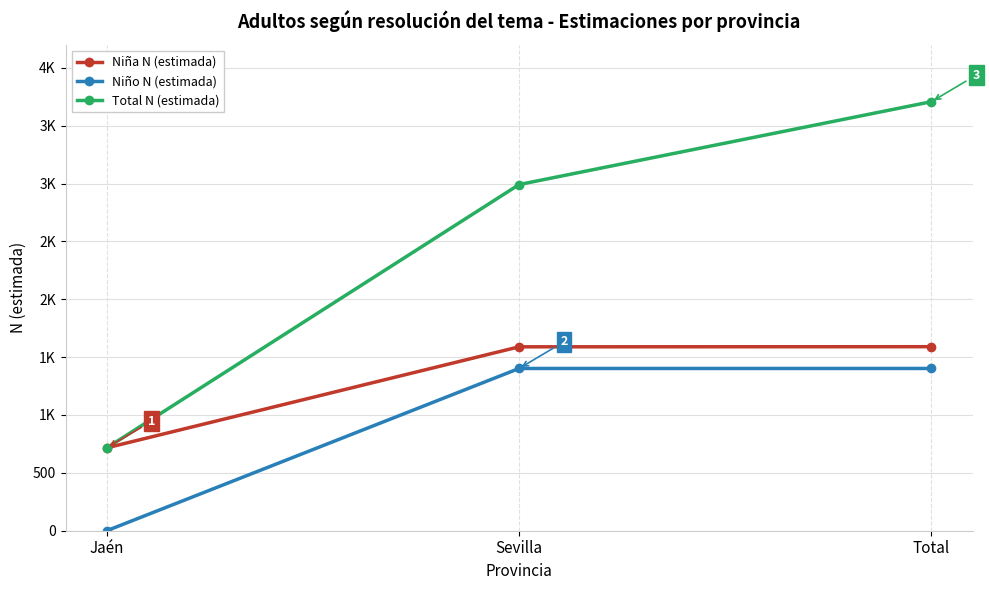

At how many categories does at least one series exceed 2760?

2